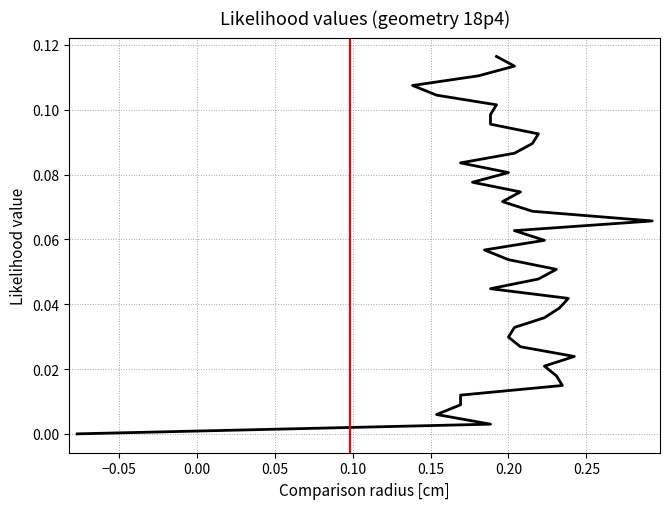

How many data points does each series have?

40